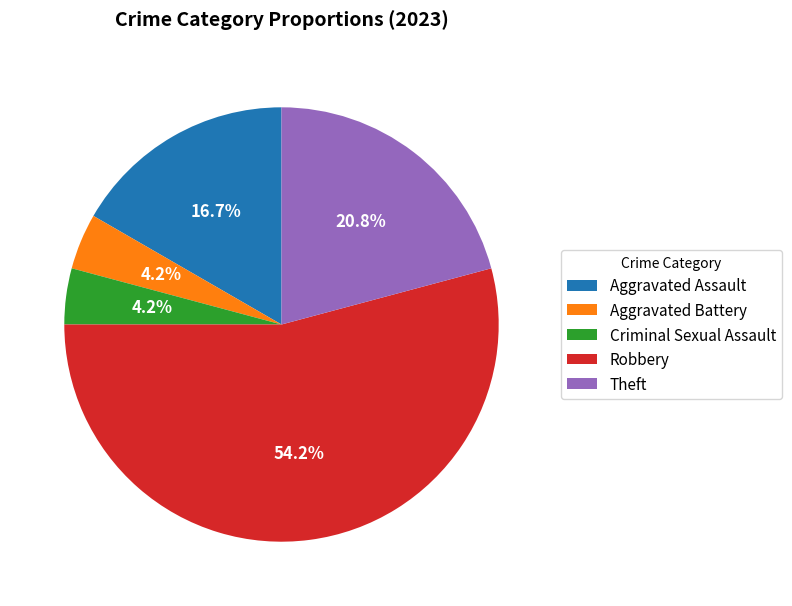

What percentage is NOT represented by Aggravated Assault?

83.3%